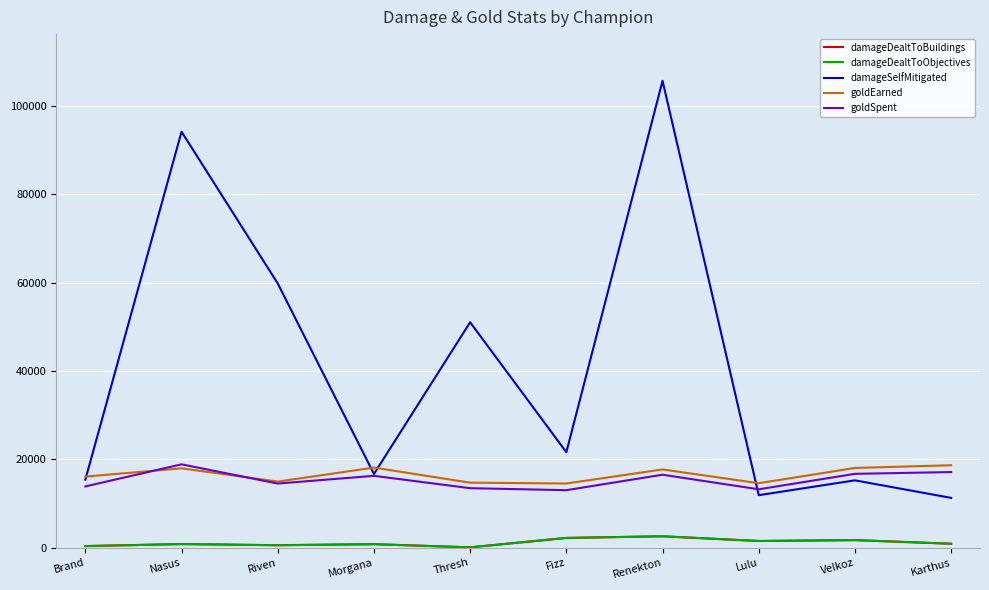

What is the label of the 7th point from the left?

Renekton